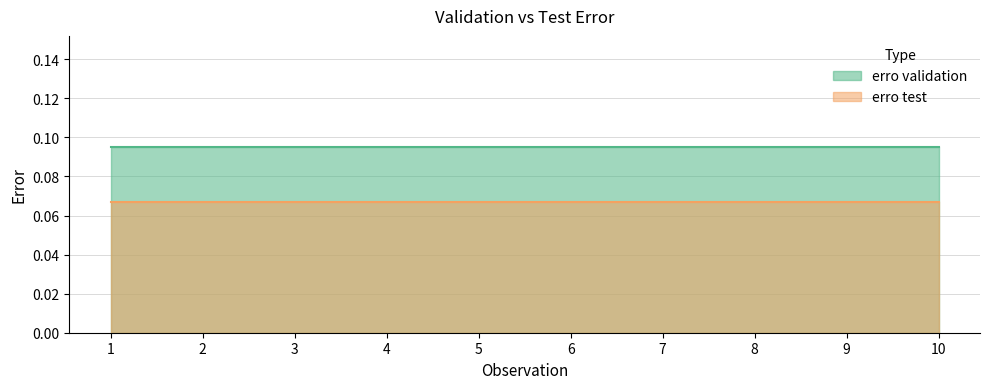

At 6, list the series in order from smallest to largest.

erro test, erro validation